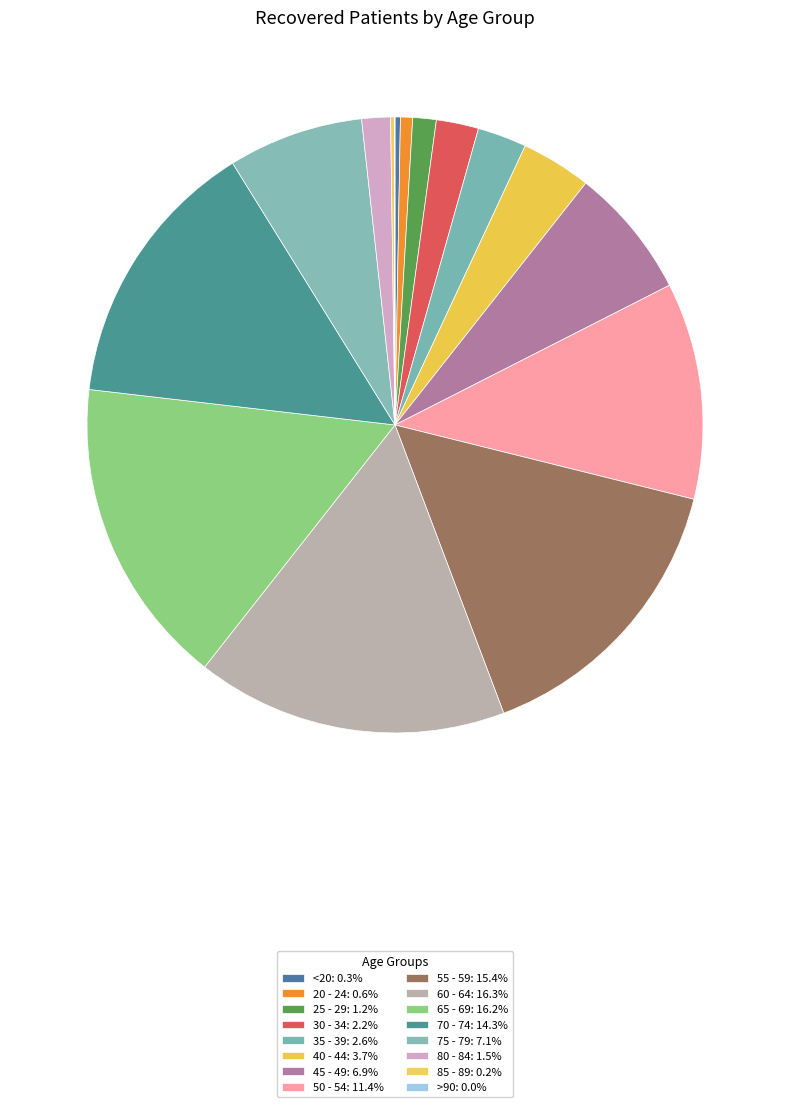

To the nearest percent, what portion does 55 - 59 represent?

15%